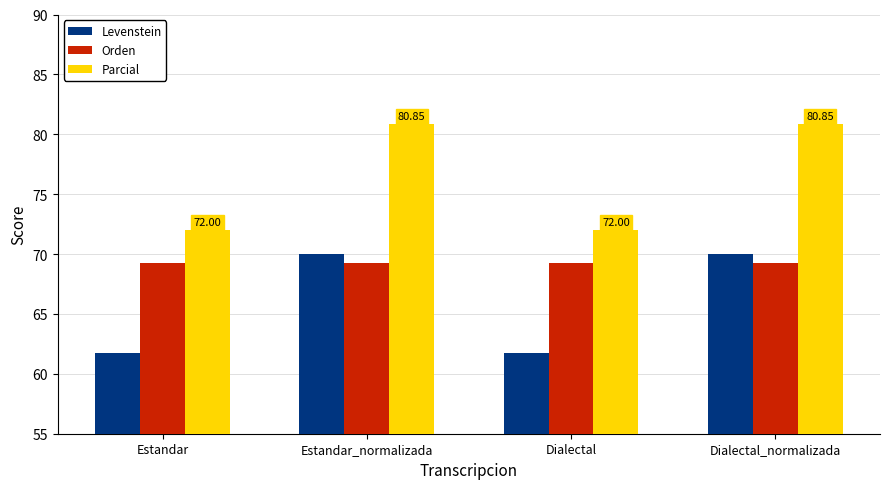

What are all the series names shown in the legend?

Levenstein, Orden, Parcial